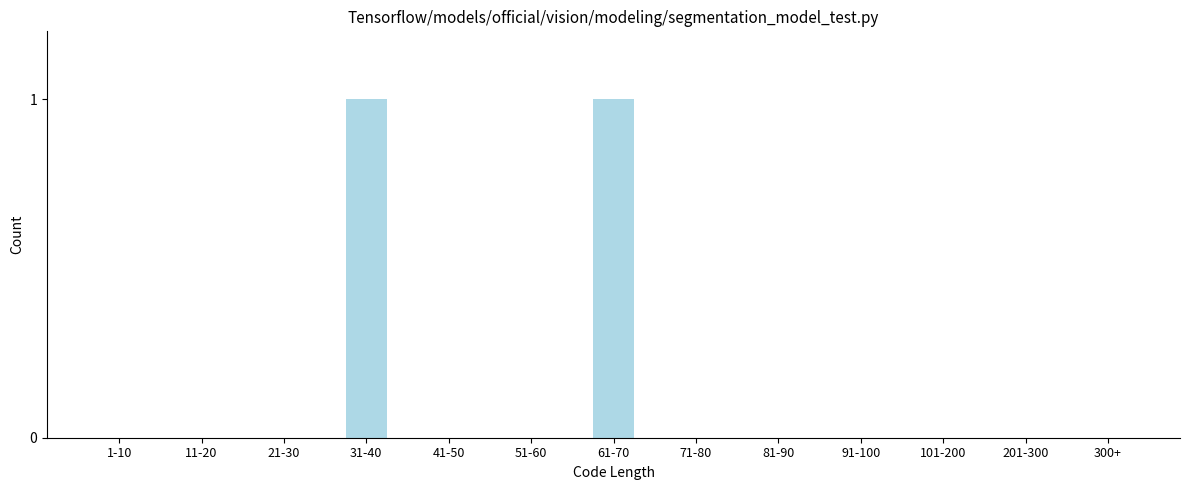

Reading left to right, what are all the values shown in this chart?

1-10=0	11-20=0	21-30=0	31-40=1	41-50=0	51-60=0	61-70=1	71-80=0	81-90=0	91-100=0	101-200=0	201-300=0	300+=0